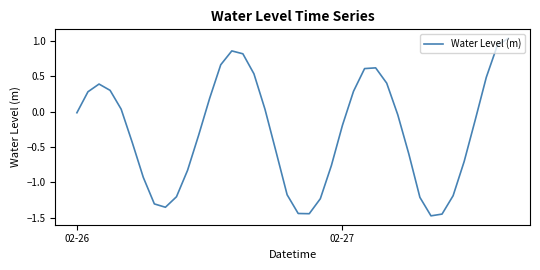

How many values are above zero?

17